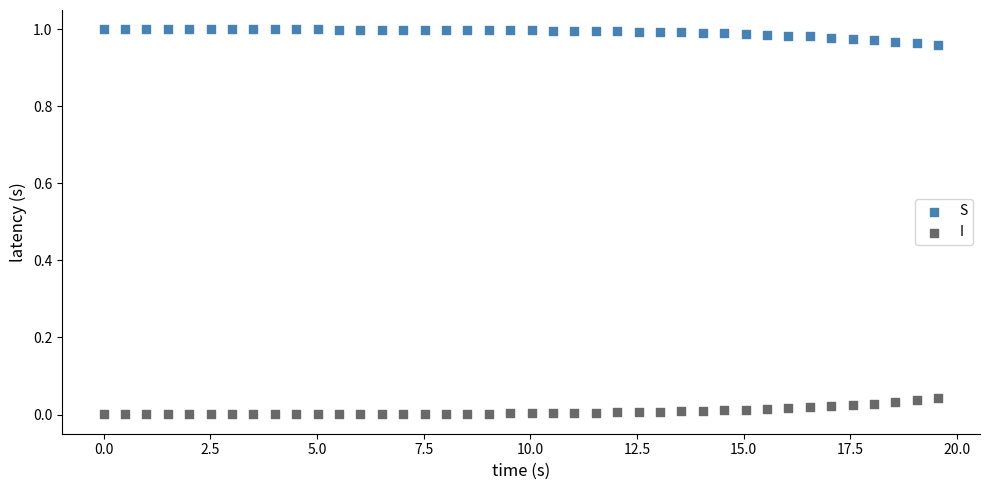

Which series reaches the maximum Y coordinate?

S